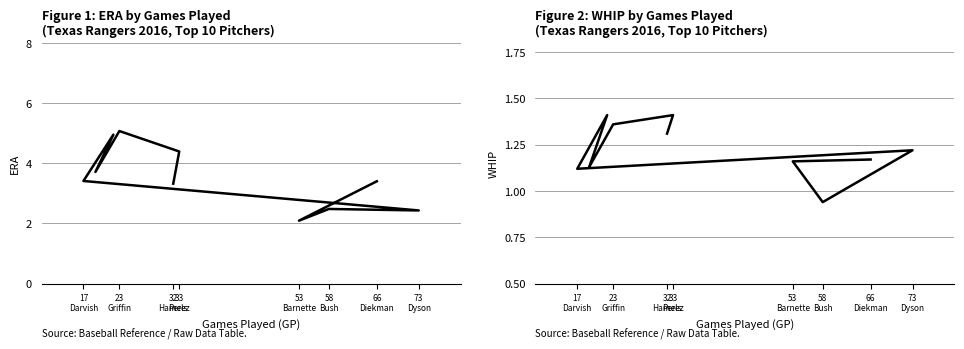

True or false: ERA and WHIP intersect in this chart.

False